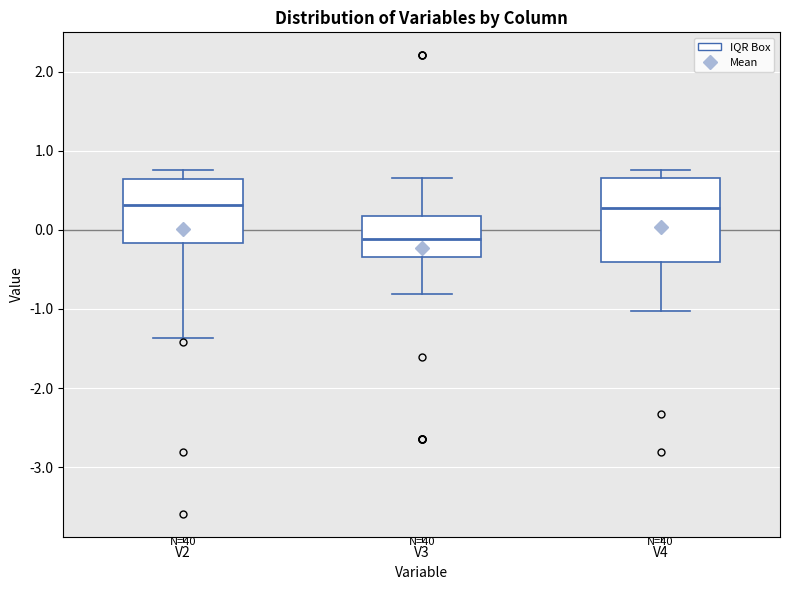

Reading left to right, transcribe this box plot: for each box, give where its median line is, the range the box spans, and where its two whiskers end, as read against the y-axis. The values are not printed on the chart, so give them approximately, as read against the axis.

V2: median 0.3, box -0.2 to 0.6, whiskers -1.4 to 0.8
V3: median -0.1, box -0.3 to 0.2, whiskers -0.8 to 0.7
V4: median 0.3, box -0.4 to 0.7, whiskers -1.0 to 0.8